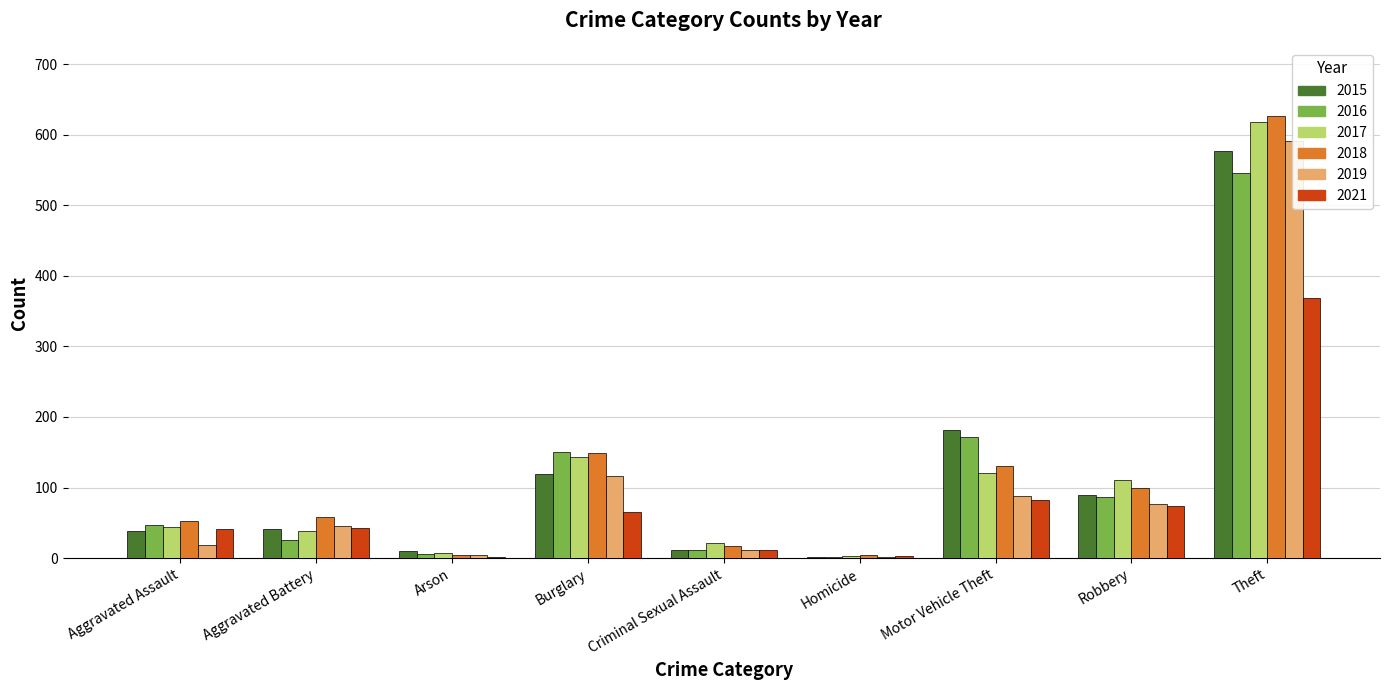

At Aggravated Battery, list the series in order from largest to smallest.

2018, 2019, 2021, 2015, 2017, 2016